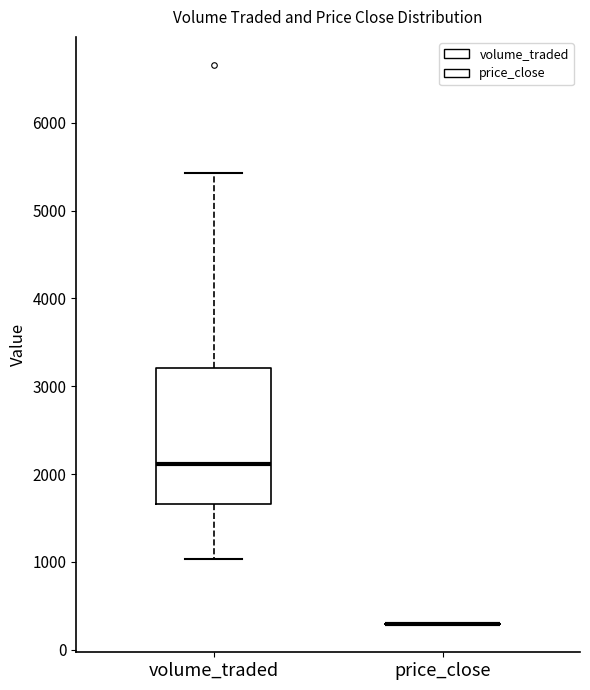

Where does the lower whisker of the box for volume_traded end on the y-axis? The values are not printed on the chart, so give them approximately, as read against the axis.

1000